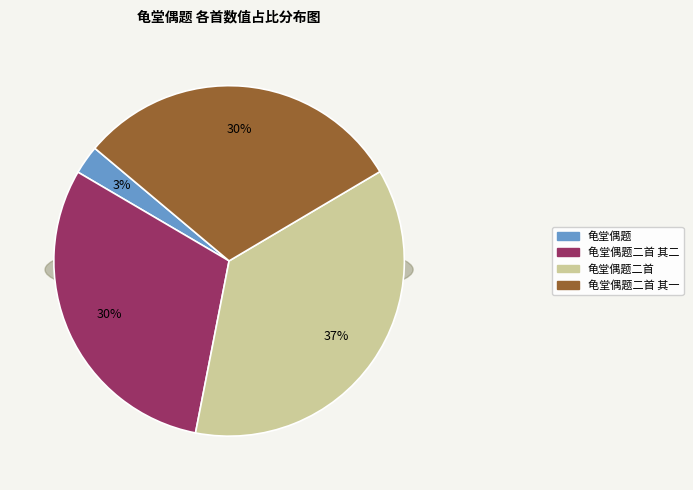

True or false: 龟堂偶题二首 其一 accounts for 25% of the total.

False